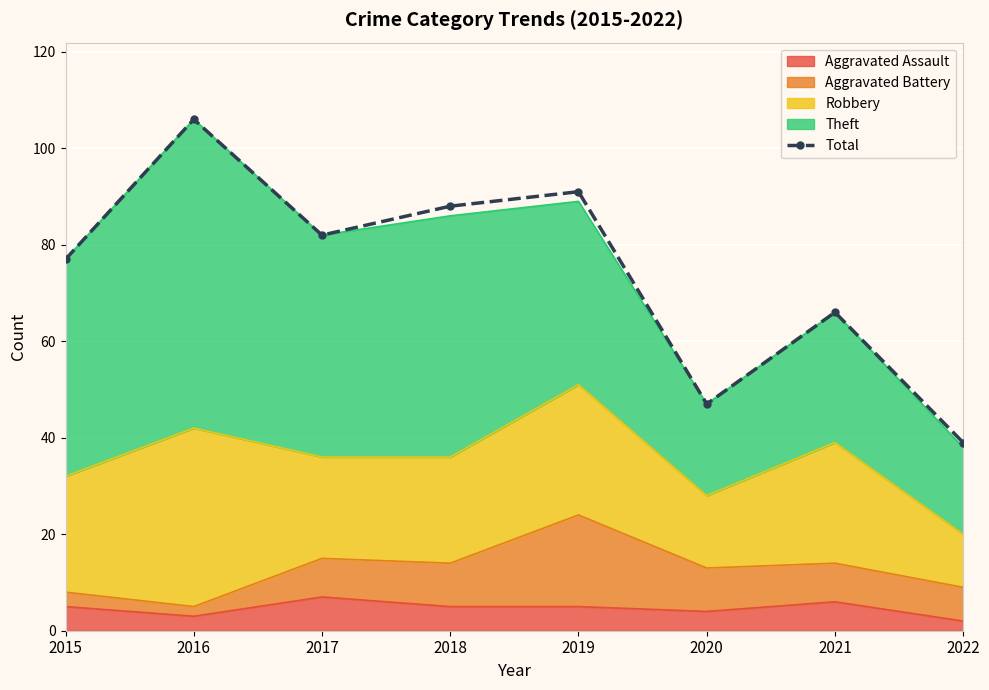

Which category has the lowest value across all series?

2022